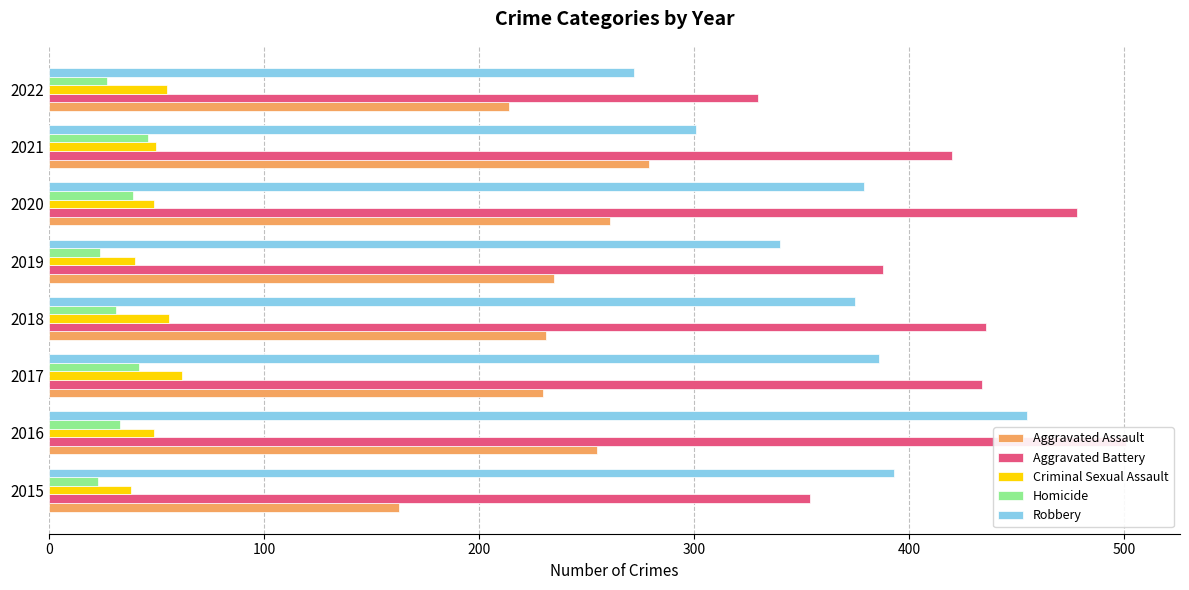

What is the highest value of the Aggravated Assault series?

279